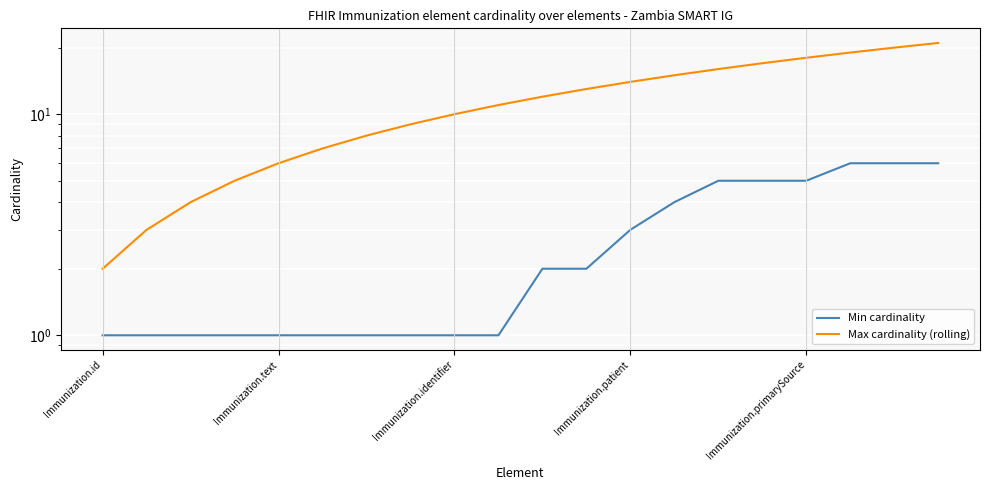

The Min cardinality series shows 1 at 9. True or false?

False